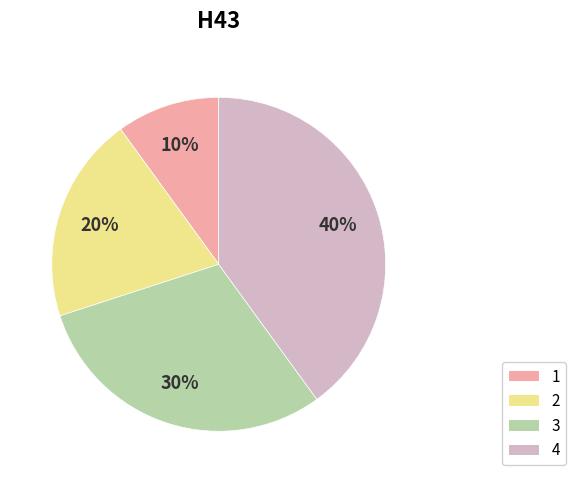

Which category has the biggest portion of the pie?

4